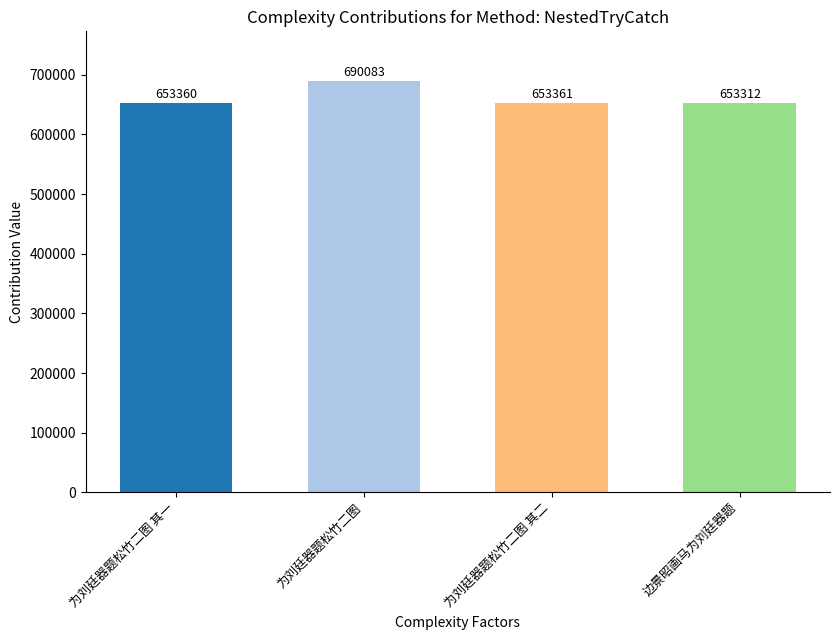

Are the bars grouped side by side (vs. stacked)?

No